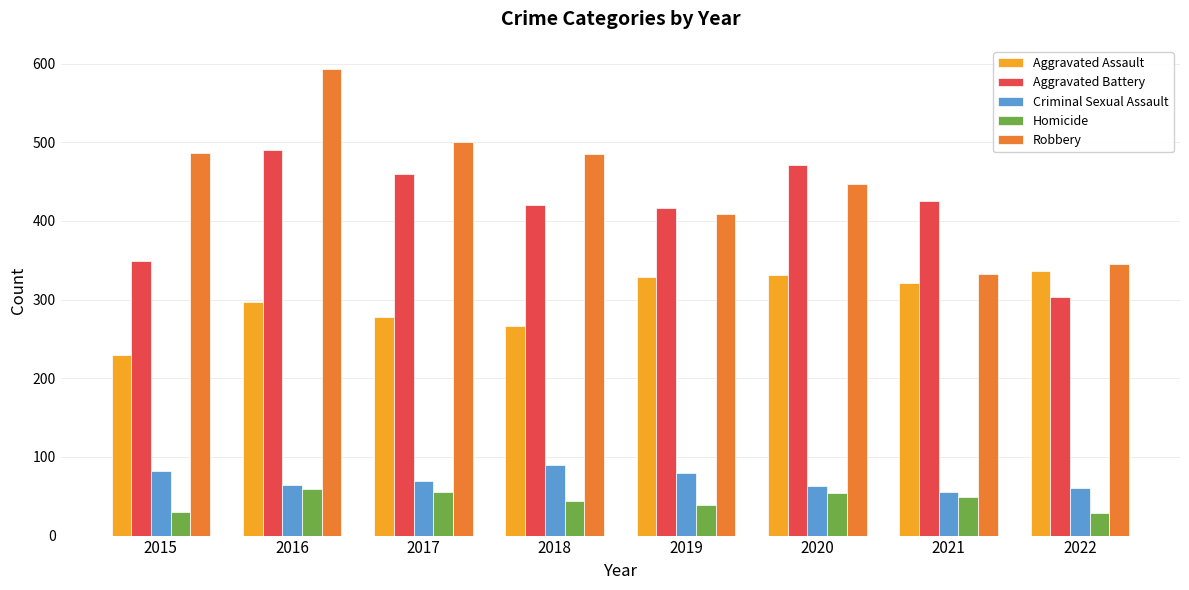

What is the smallest value displayed?

29